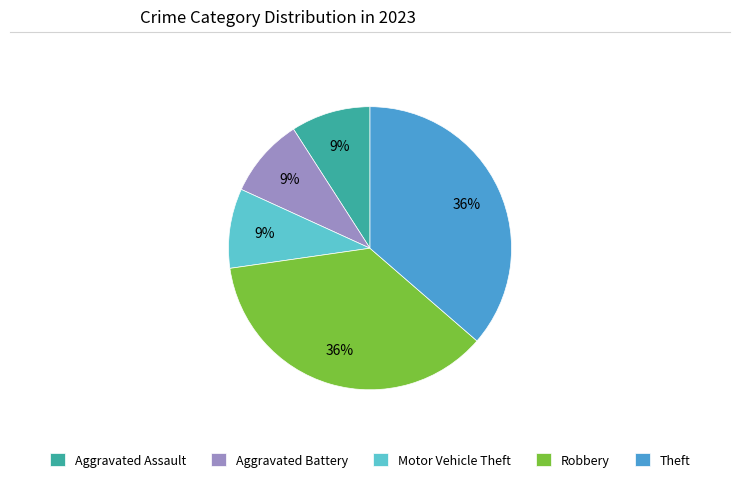

Count the number of slices in the pie.

5